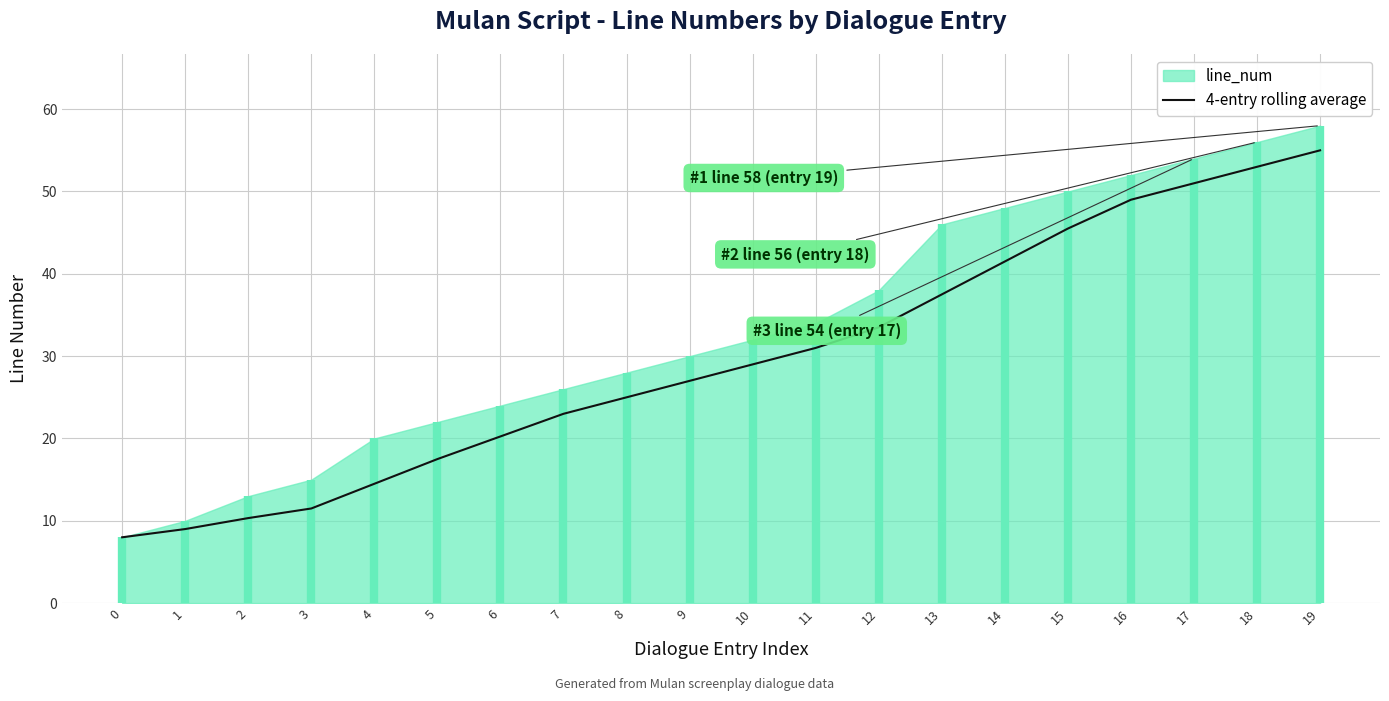

The value of 4-entry rolling average at 8 is 40.5. True or false?

False